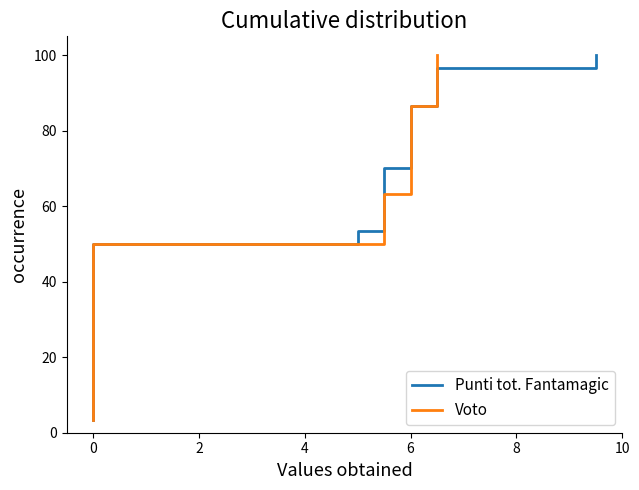

At how many categories does at least one series exceed 63?

12